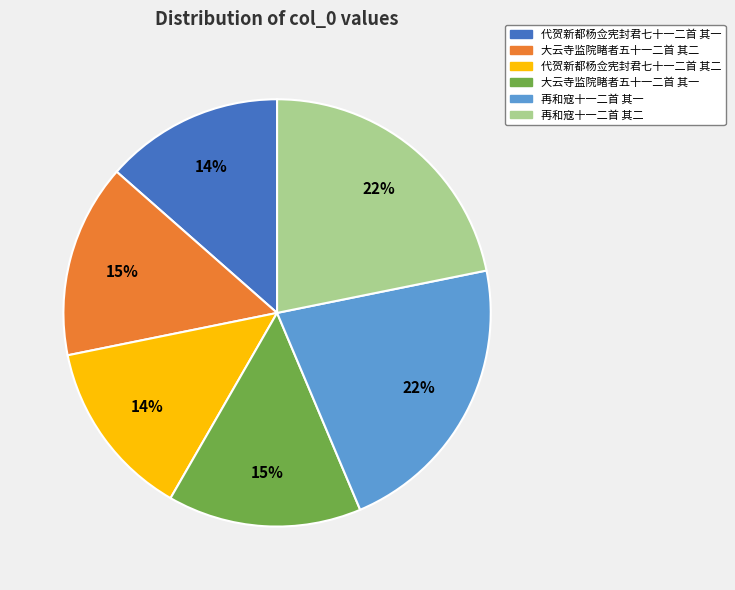

Approximately how many times larger is the value at 再和寇十一二首 其一 compared to 再和寇十一二首 其二?

1.0